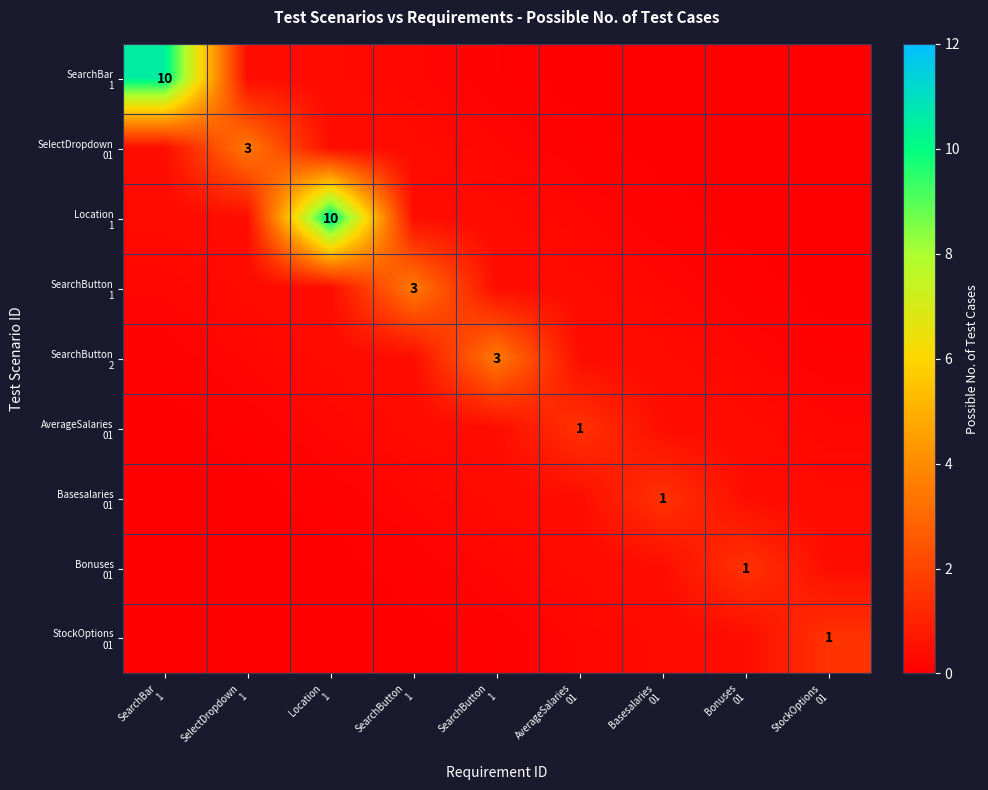

How many series are shown in this chart?

9